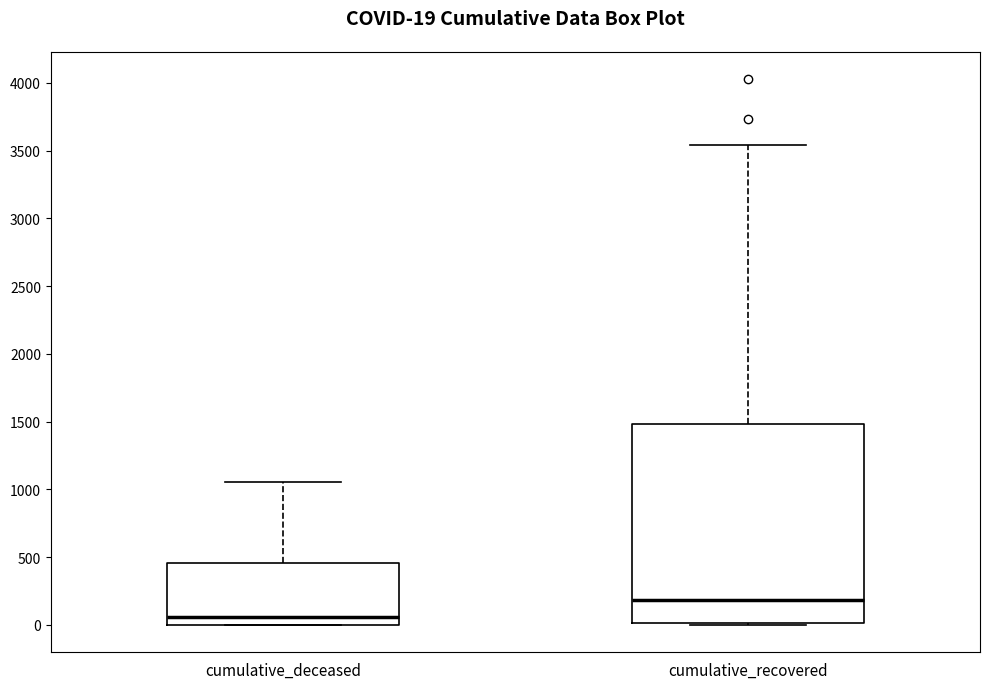

Comparing the boxes themselves (not the whiskers), which one is the tallest?

cumulative_recovered